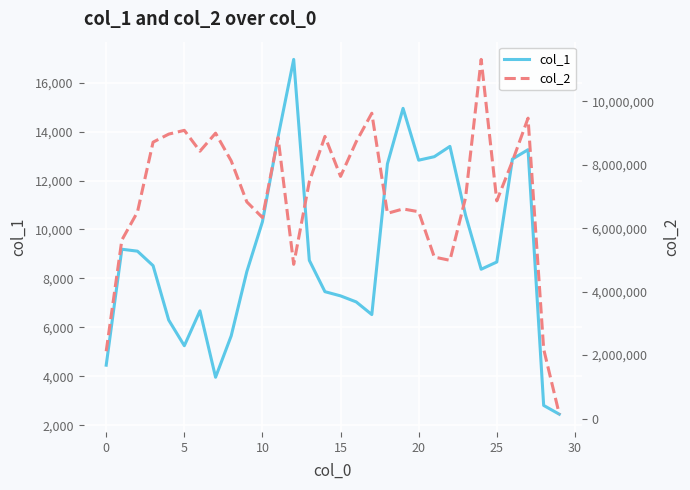

At how many categories does at least one series exceed 2783096?

27